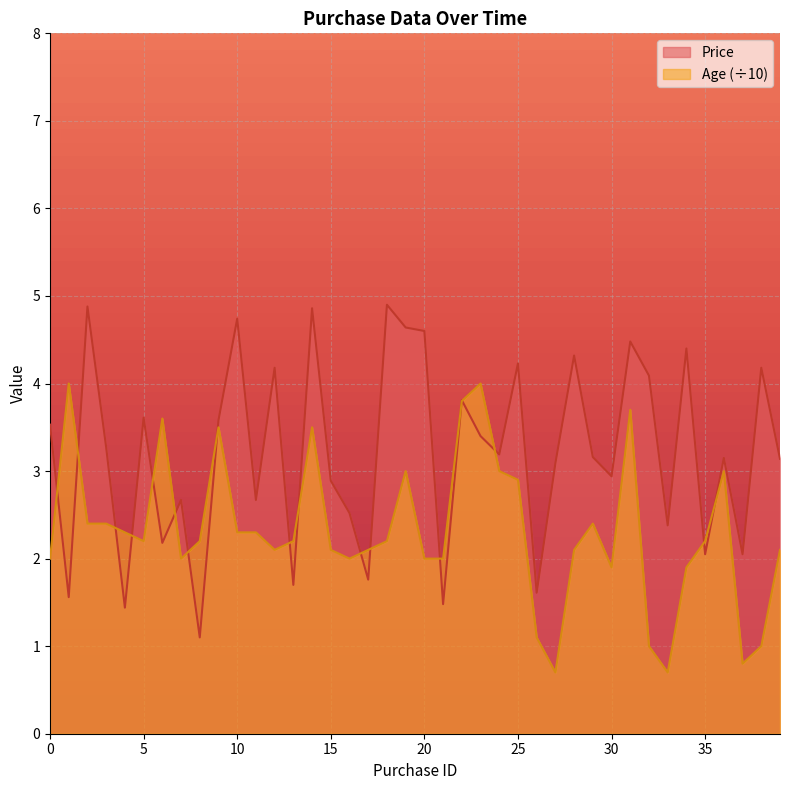

Between 33 and 38, which is larger?

38